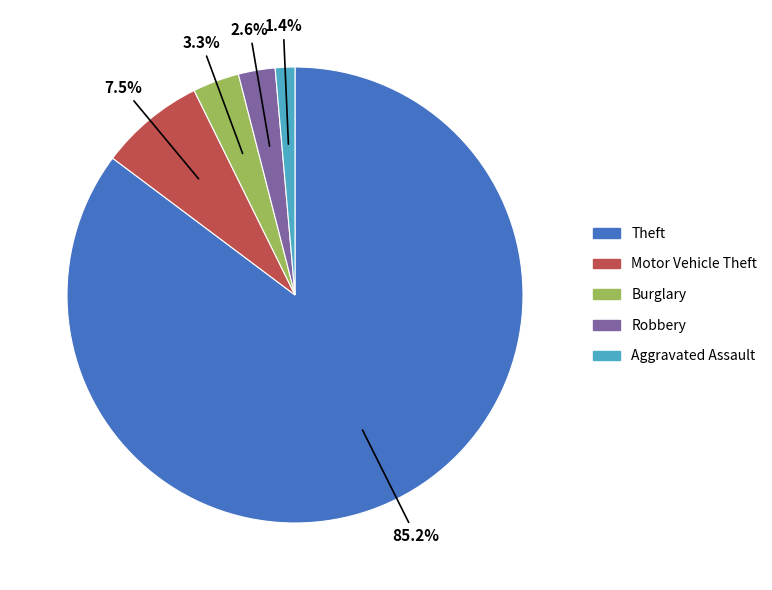

Rank the categories by value from lowest to highest.

Aggravated Assault, Robbery, Burglary, Motor Vehicle Theft, Theft